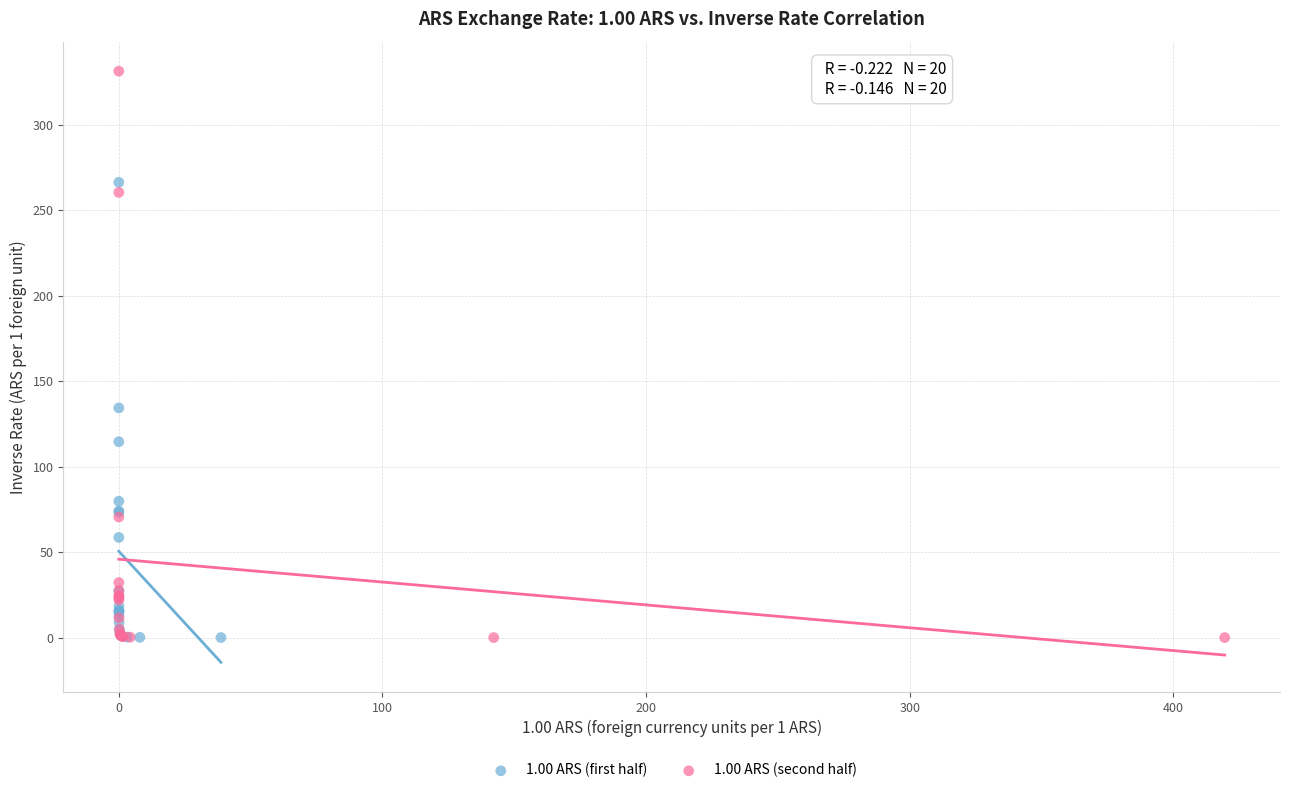

Which series reaches the maximum Y coordinate?

1.00 ARS (second half)